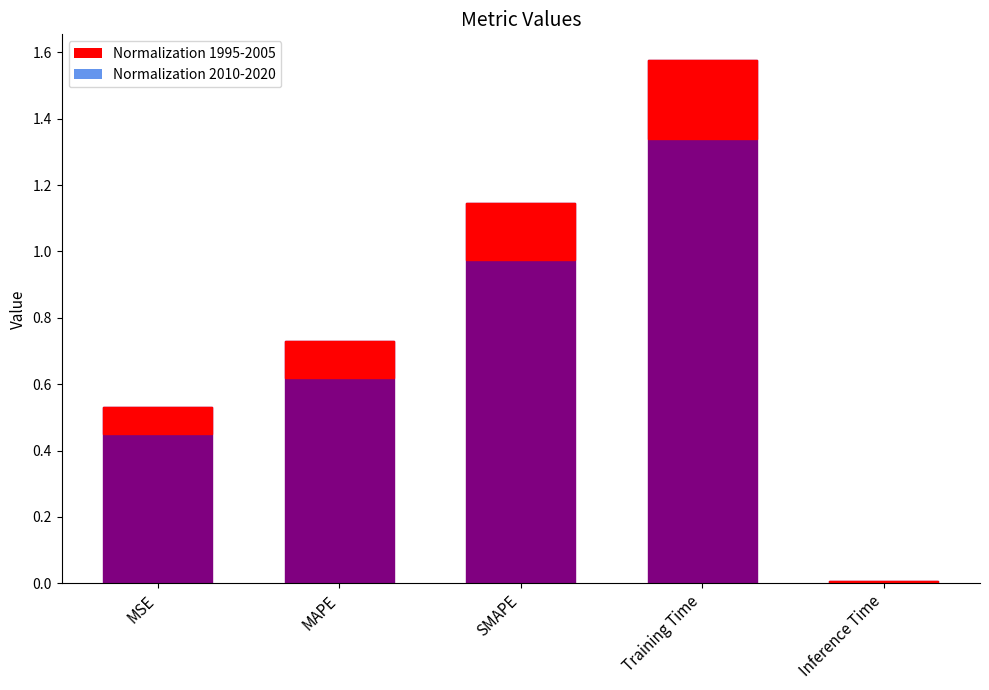

How many data points does each series have?

5